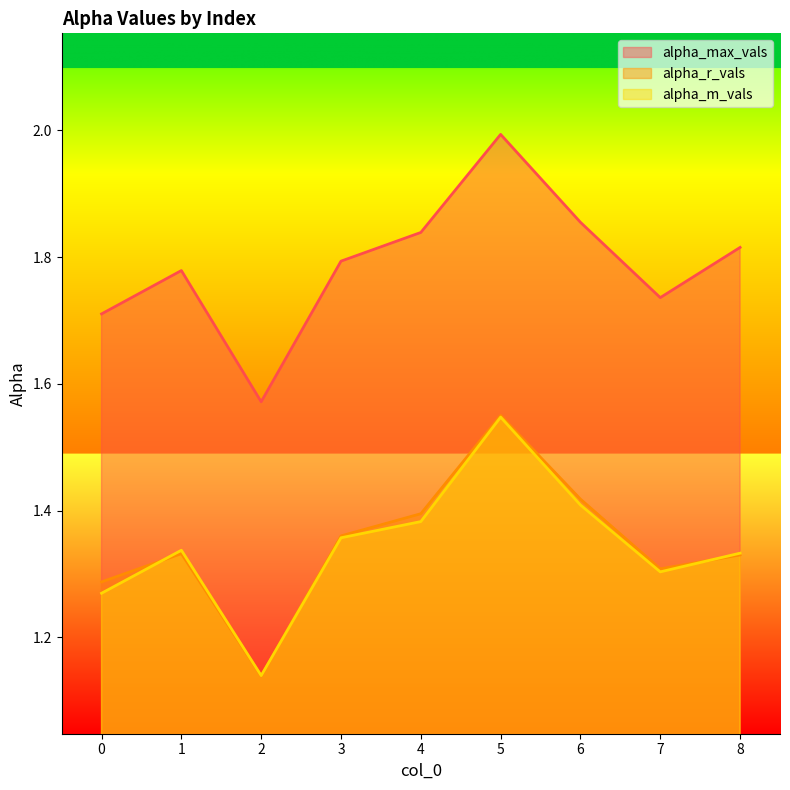

The alpha_max_vals series shows 1.9 at 6. True or false?

True